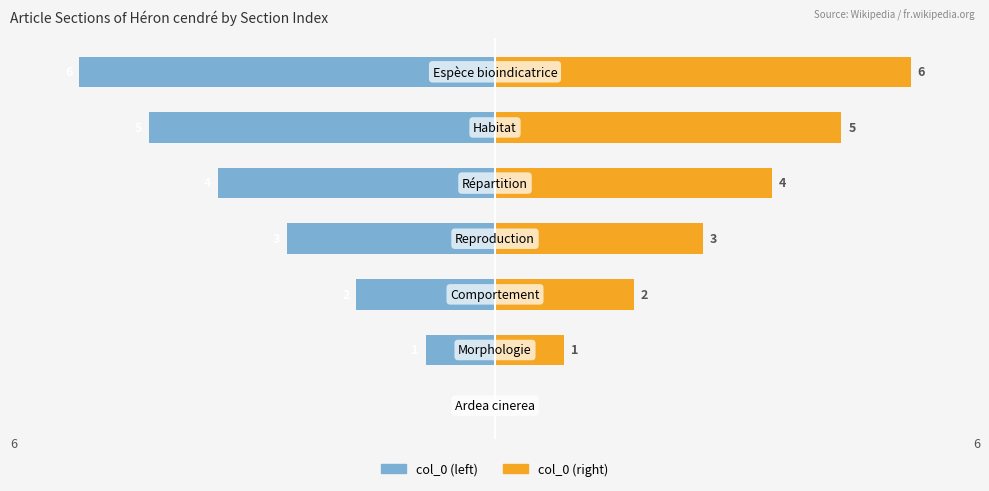

What is the spread (max minus min) of values at 3?

6